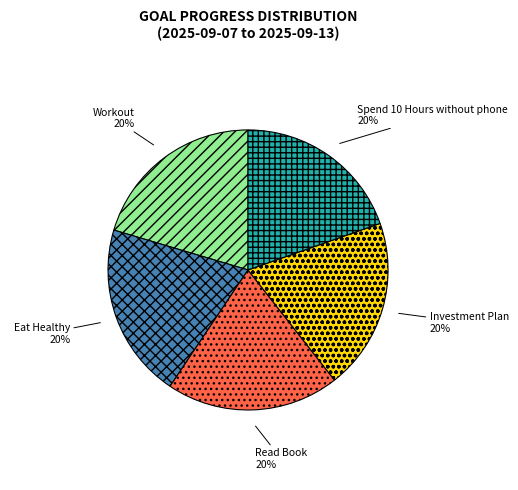

Is it true that Investment Plan is 29% of the pie?

False